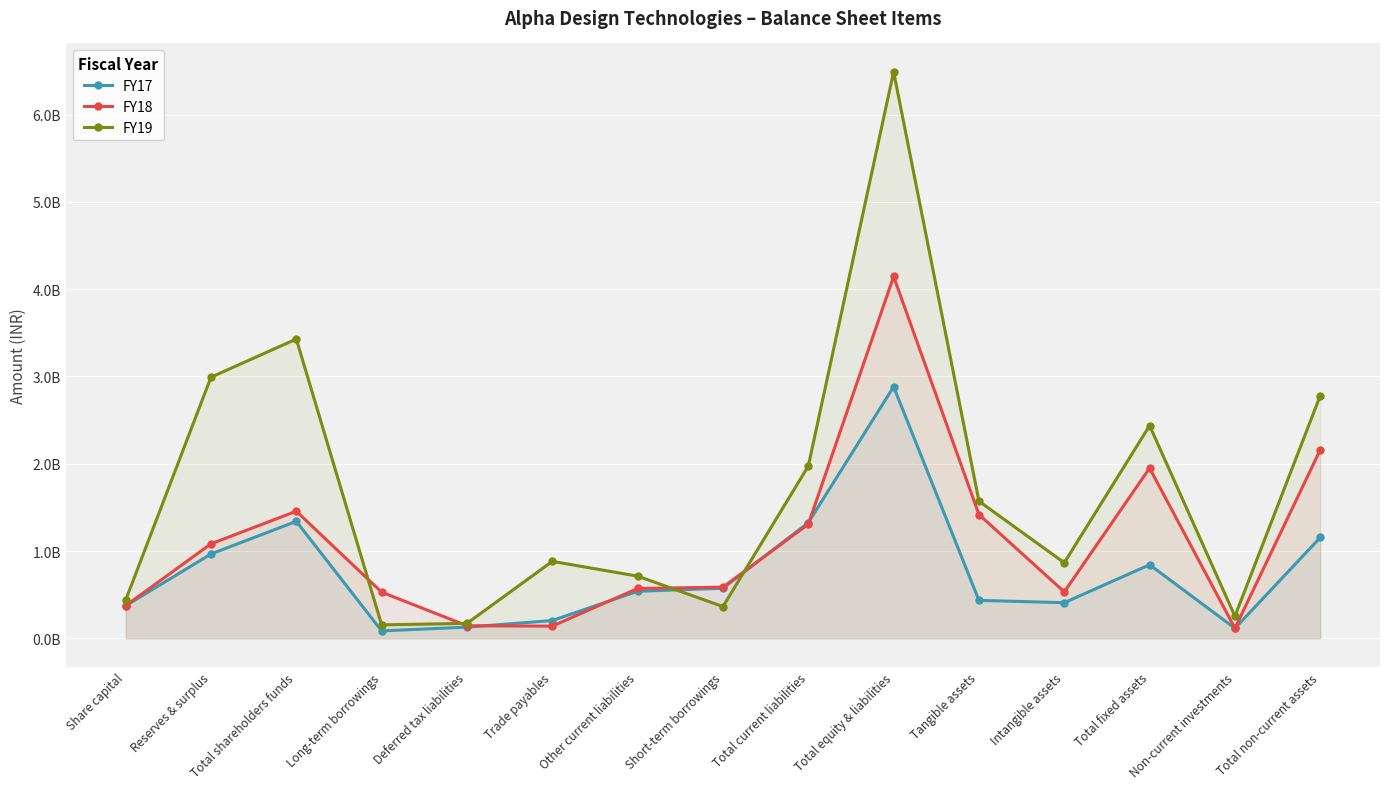

What is the value of the FY19 point at the 15th from the left?

2780269361